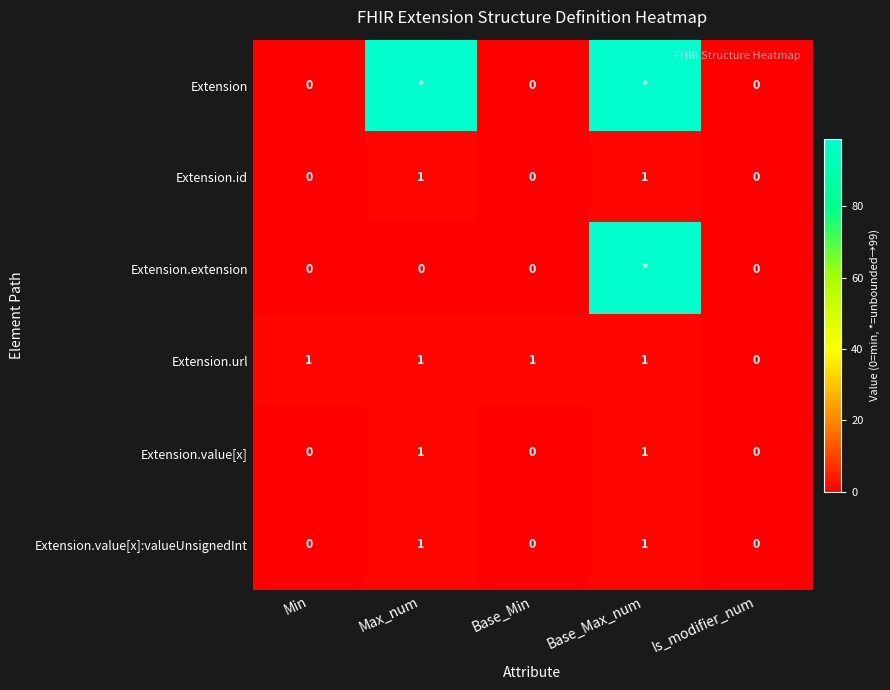

True or false: Extension.value[x]:valueUnsignedInt has a value of 0 at Is_modifier_num.

True